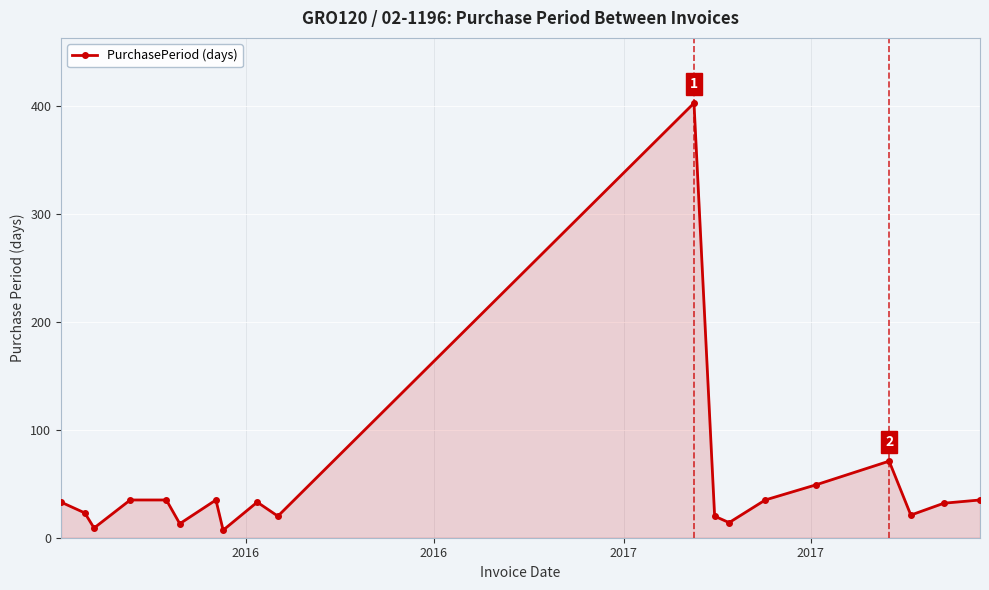

What is the average value?

49